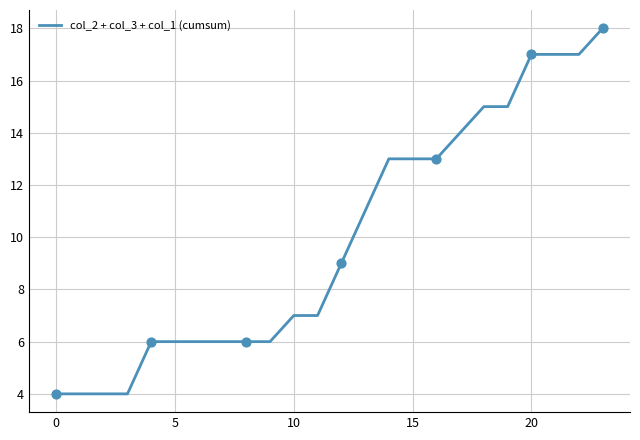

What is the difference between the maximum and minimum values?

14